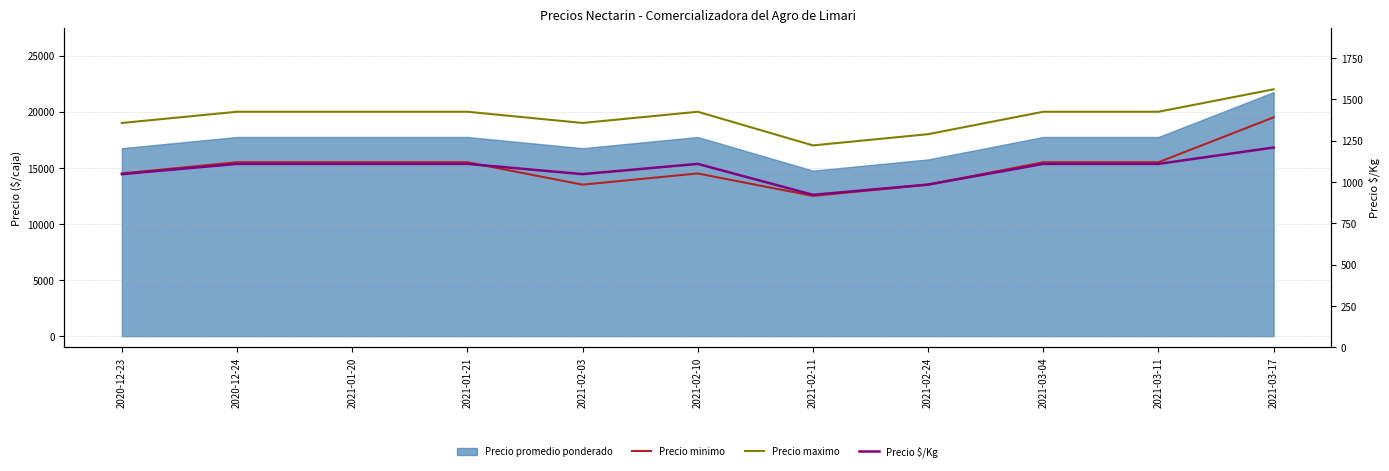

True or false: Precio minimo and Precio maximo cross at least once.

False